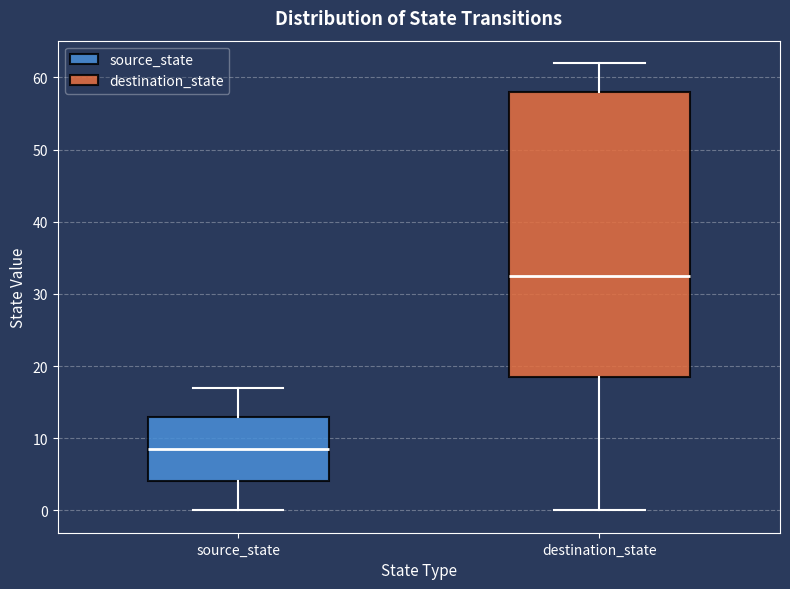

Where does the upper whisker of the box for destination_state end on the y-axis? The values are not printed on the chart, so give them approximately, as read against the axis.

62